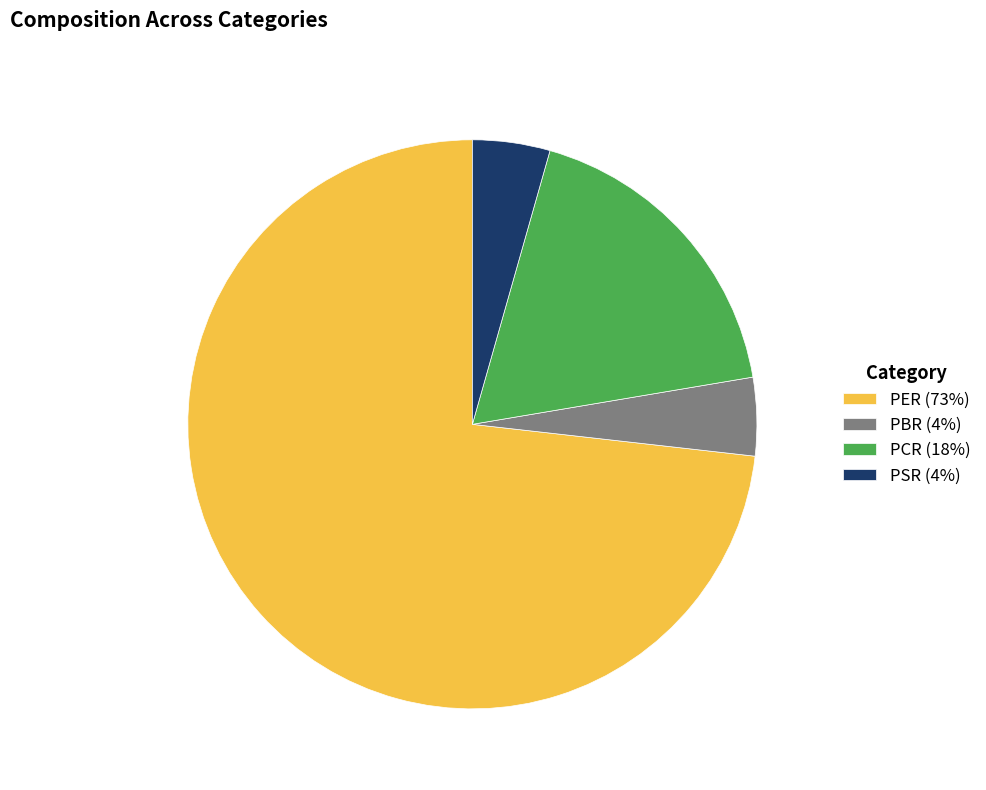

Does PER represent more than half of the total?

Yes